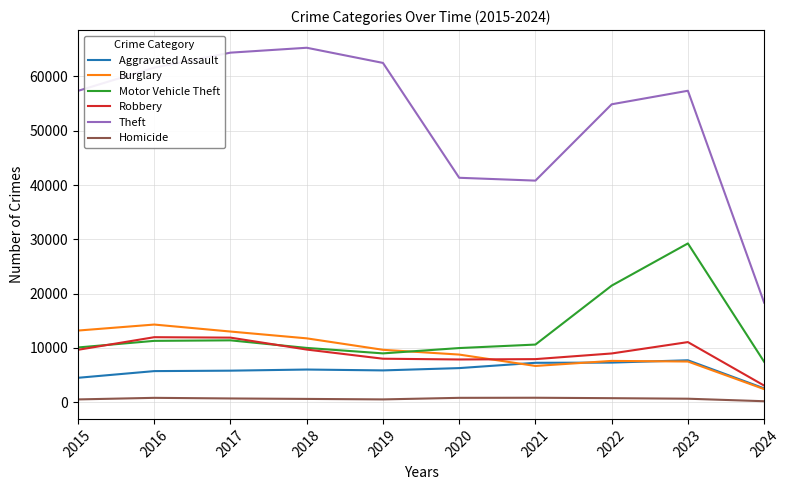

How many intersections are there between Burglary and Robbery?

1